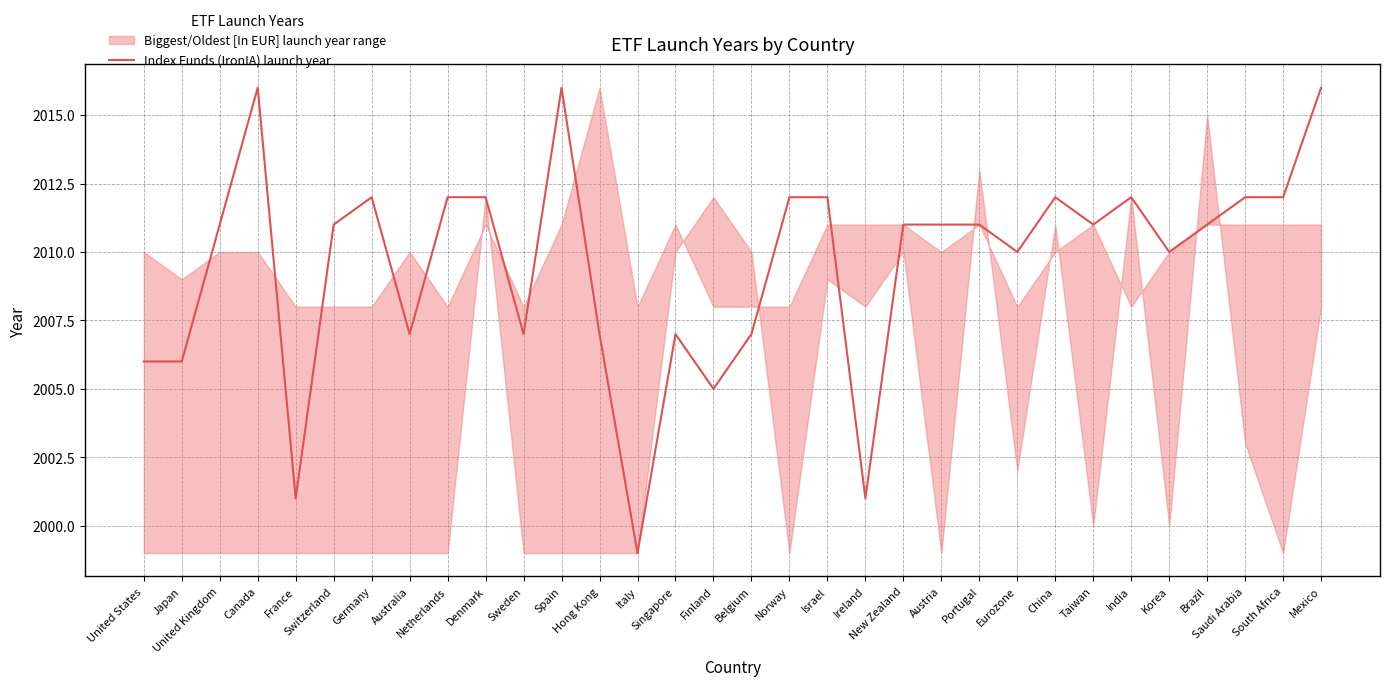

The value at Norway is 3613. True or false?

False